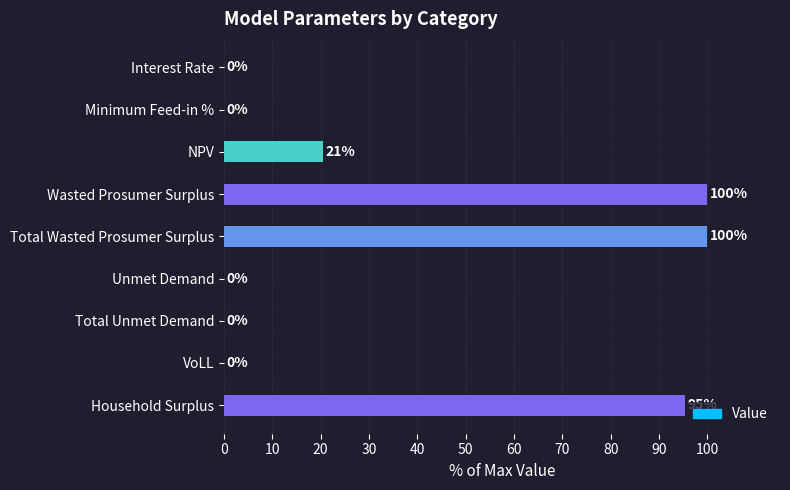

At which label is the value closest to 50?

NPV